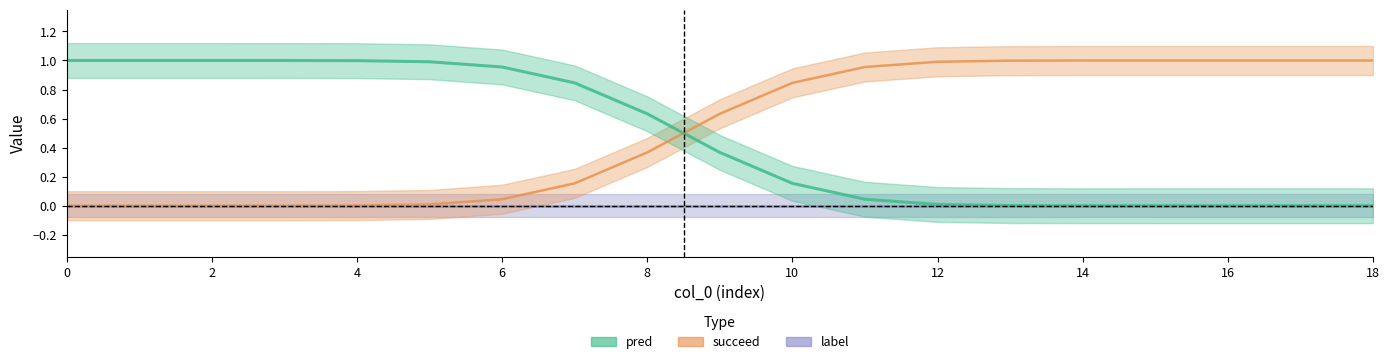

How many intersections are there between succeed and pred?

1